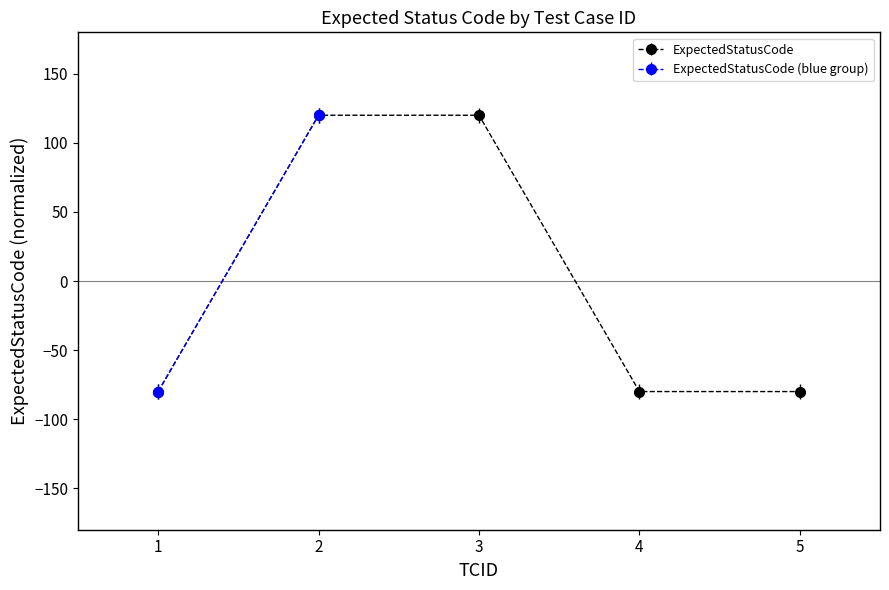

Which has a higher value, 4 or 3?

3